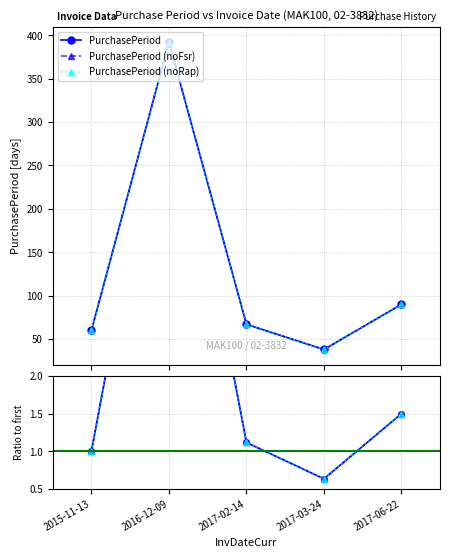

Where is the first local minimum for ratio noFsr?

2017-03-24